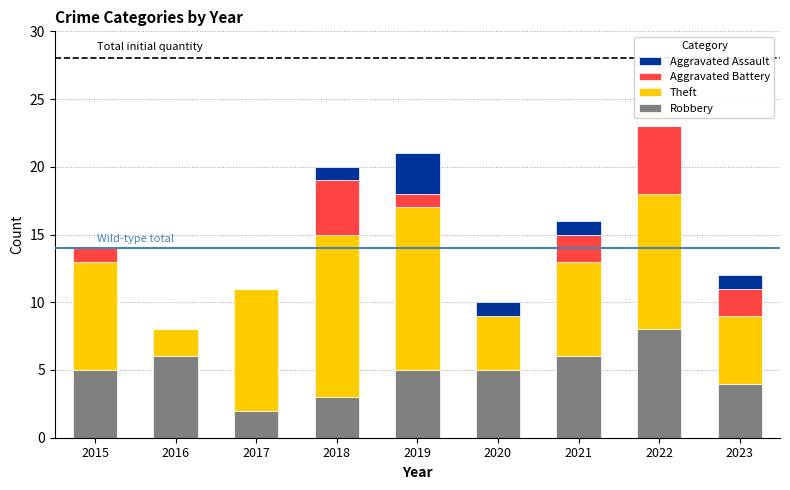

The value of Robbery at 2017 is 2. True or false?

True